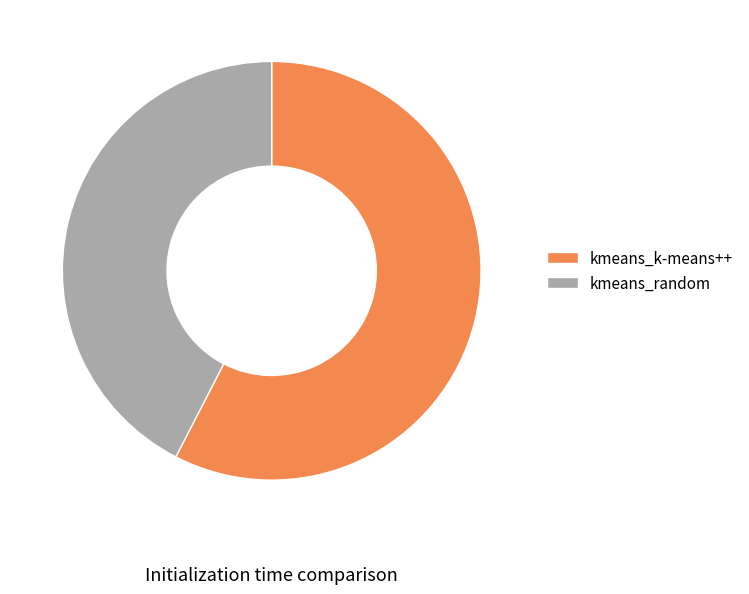

Combined, do kmeans_random and kmeans_k-means++ account for over 50%?

Yes